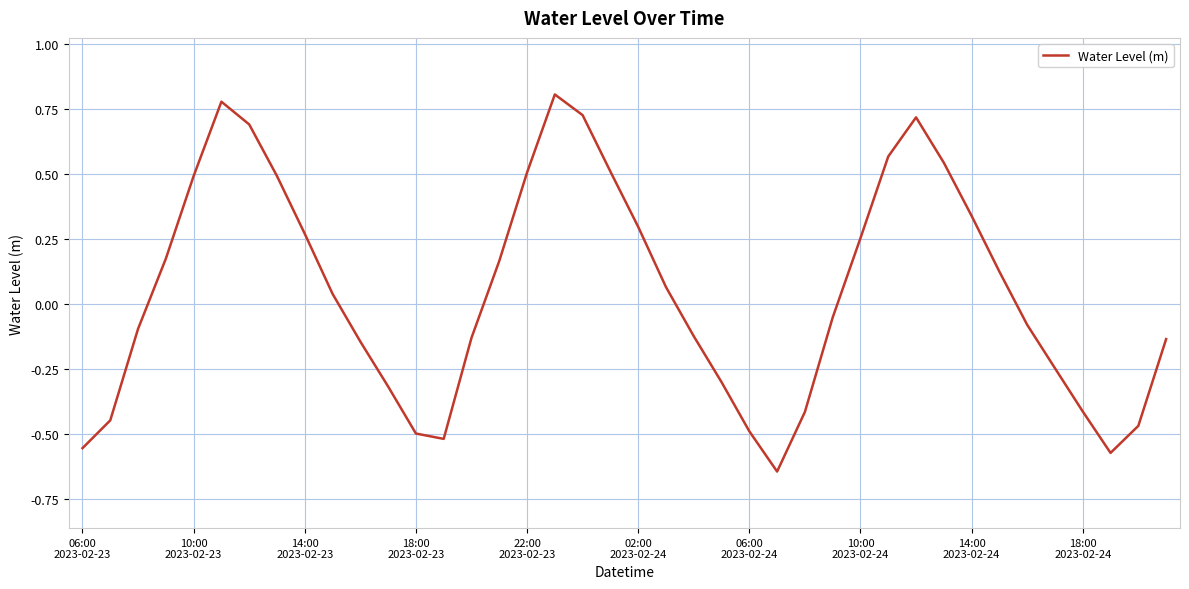

What is the difference between the maximum and minimum values?

1.5